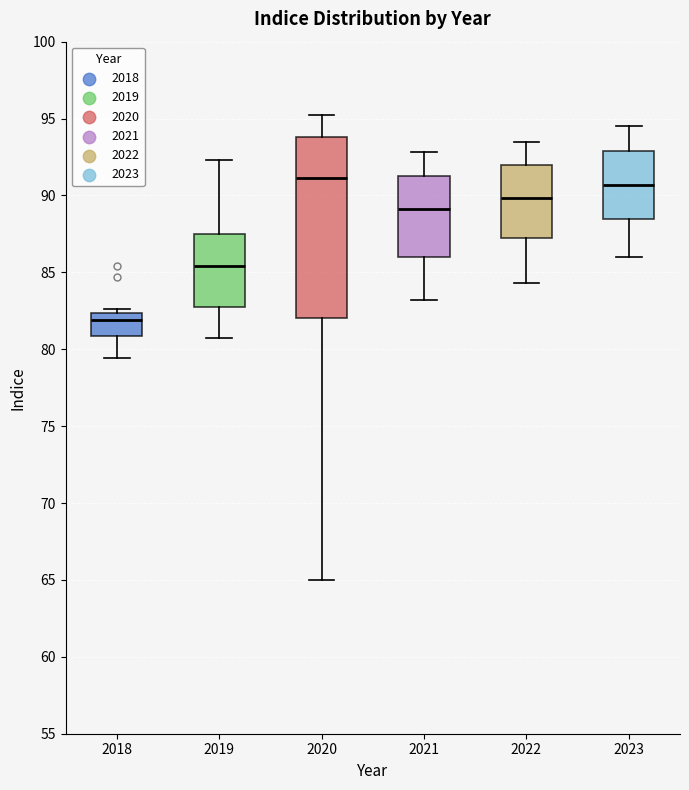

Reading left to right, read every box against the y-axis: the position of its median line, the range the box covers, and the ends of its whiskers. The values are not printed on the chart, so give them approximately, as read against the axis.

2018: median 82.0, box 81.0 to 82.5, whiskers 79.5 to 82.5 (just above the box's upper edge)
2019: median 85.5, box 82.5 to 87.5, whiskers 80.5 to 92.5
2020: median 91.0, box 82.0 to 94.0, whiskers 65.0 to 95.0
2021: median 89.0, box 86.0 to 91.5, whiskers 83.0 to 93.0
2022: median 90.0, box 87.0 to 92.0, whiskers 84.5 to 93.5
2023: median 90.5, box 88.5 to 93.0, whiskers 86.0 to 94.5